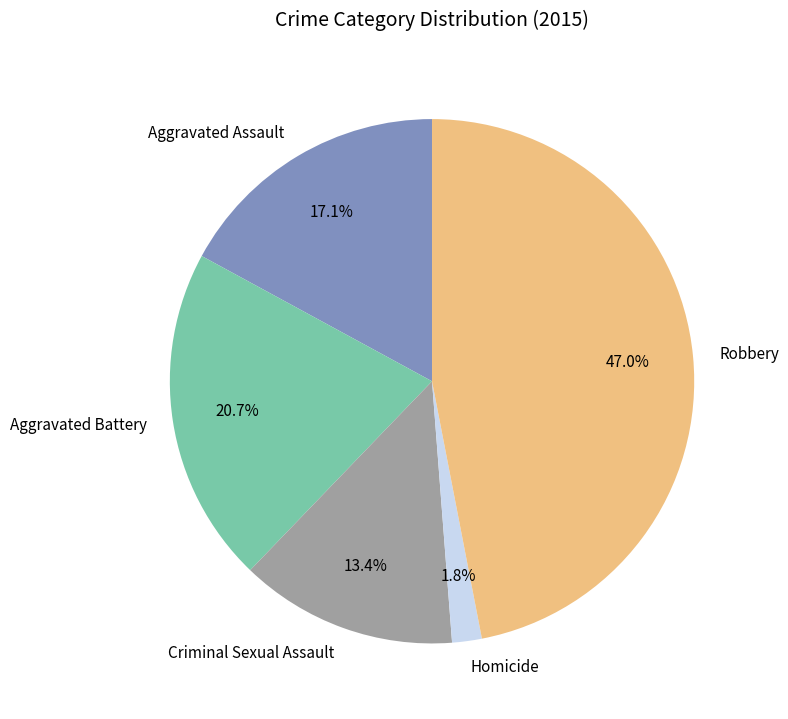

Count the number of slices in the pie.

5